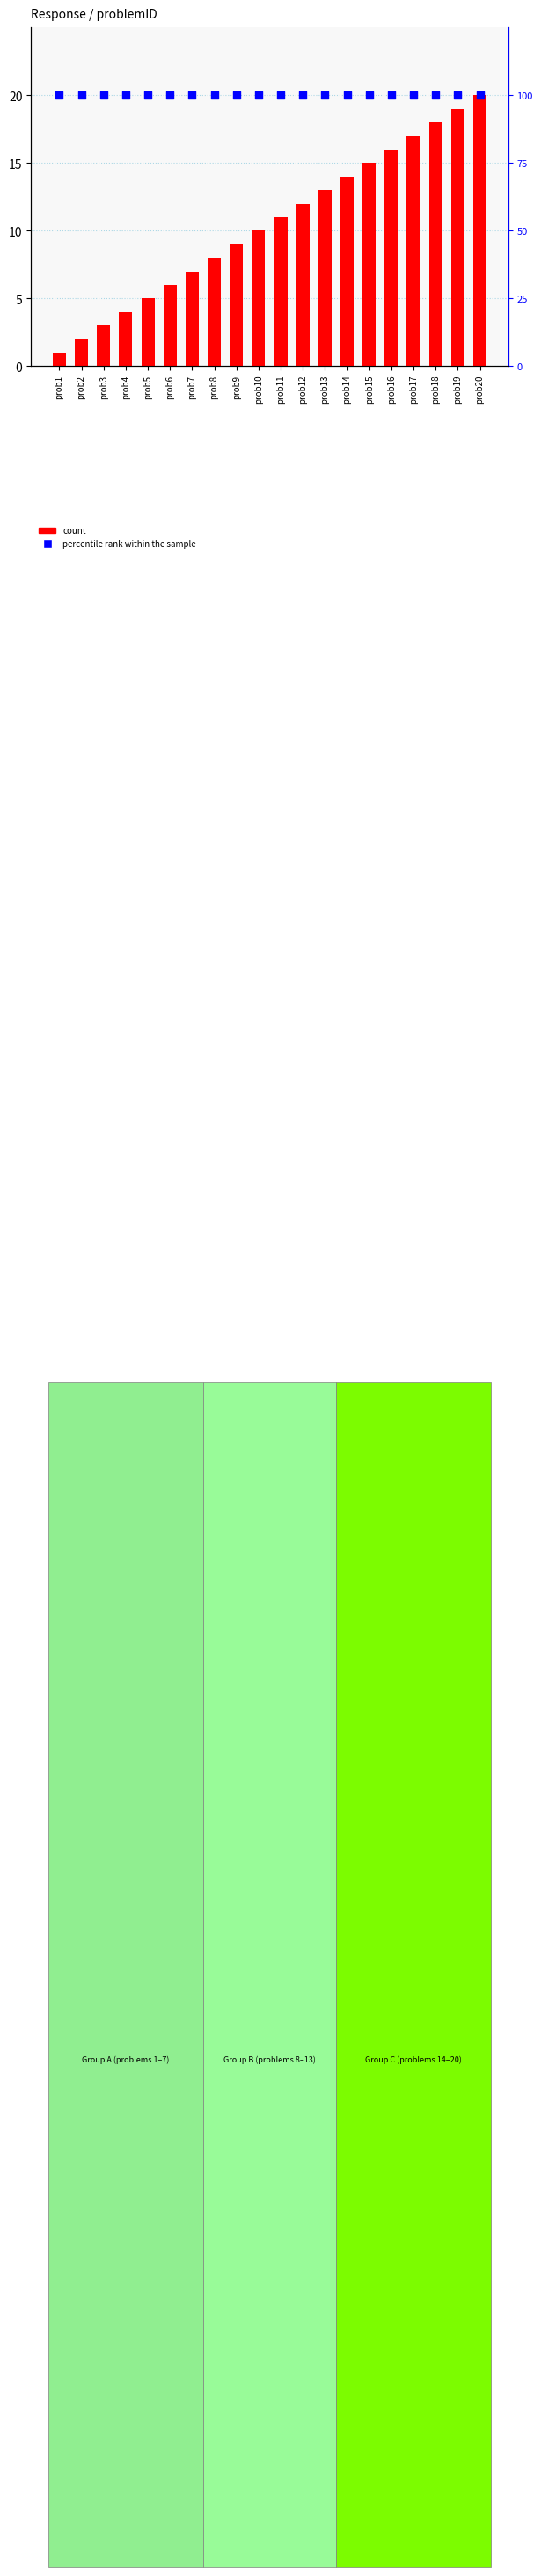

Which series has the largest Y range (max minus min)?

count